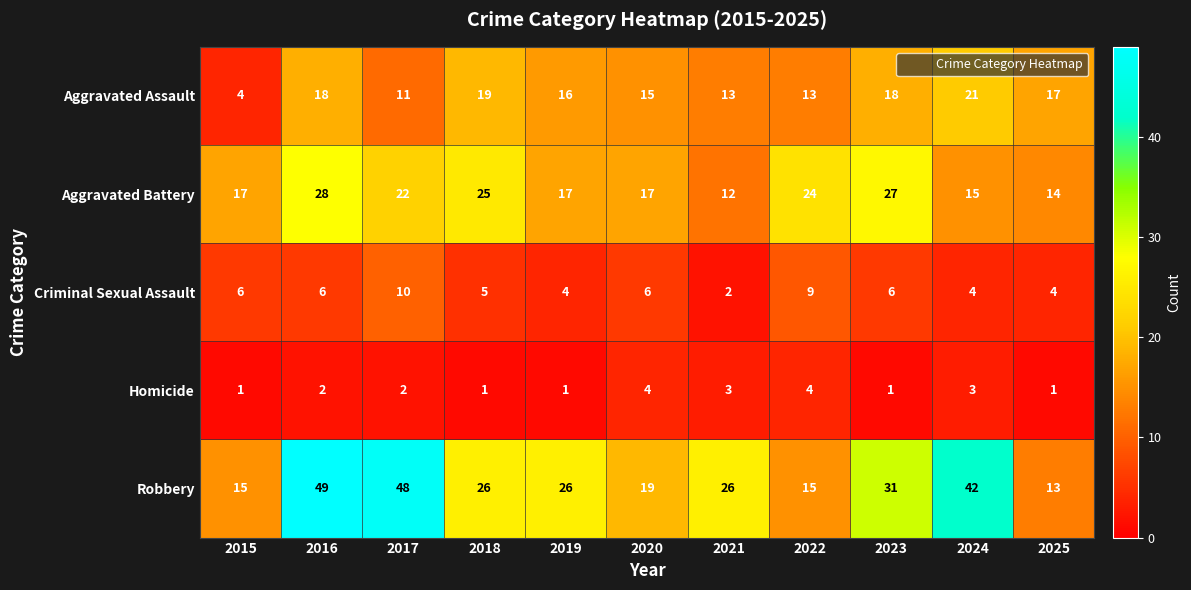

At 2020, list the series in order from smallest to largest.

Homicide, Criminal Sexual Assault, Aggravated Assault, Aggravated Battery, Robbery